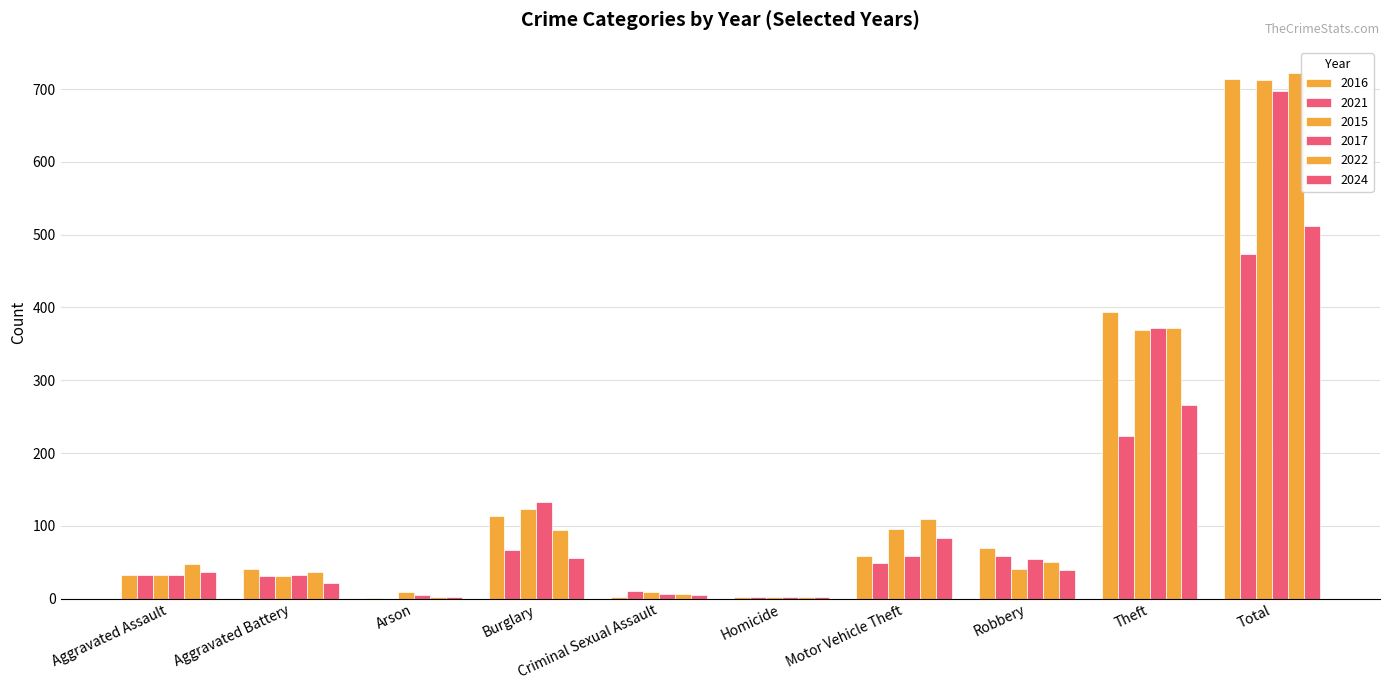

At how many categories does at least one series exceed 385?

2